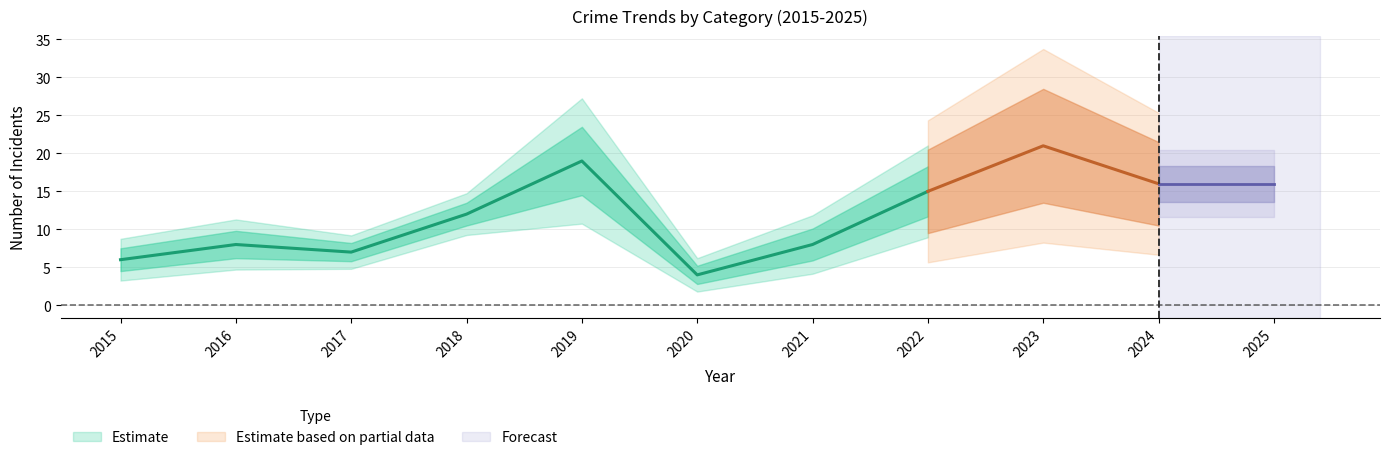

In Robbery, how many points are lower than both neighbors (excluding endpoints)?

2